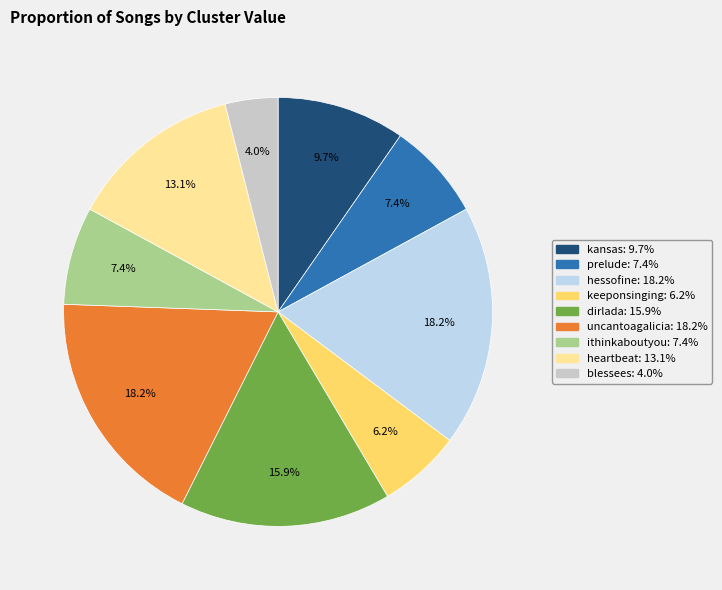

Which slice is the smallest?

blessees